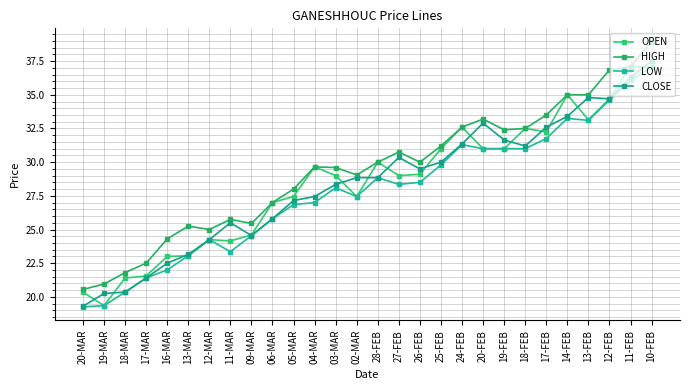

What is the difference between the second highest and minimum values in the HIGH series?

16.6